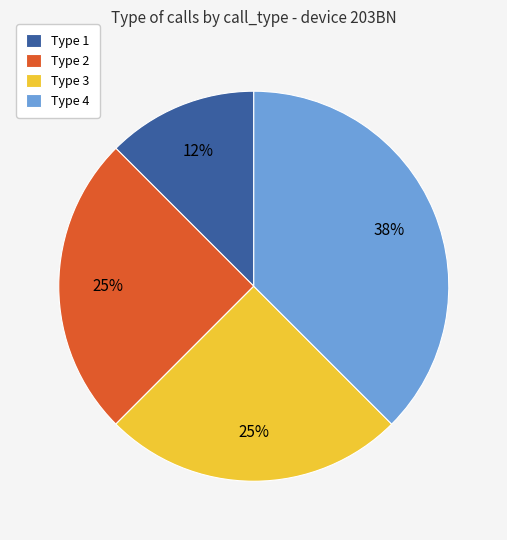

The Type 3 slice represents 35% of the pie. True or false?

False